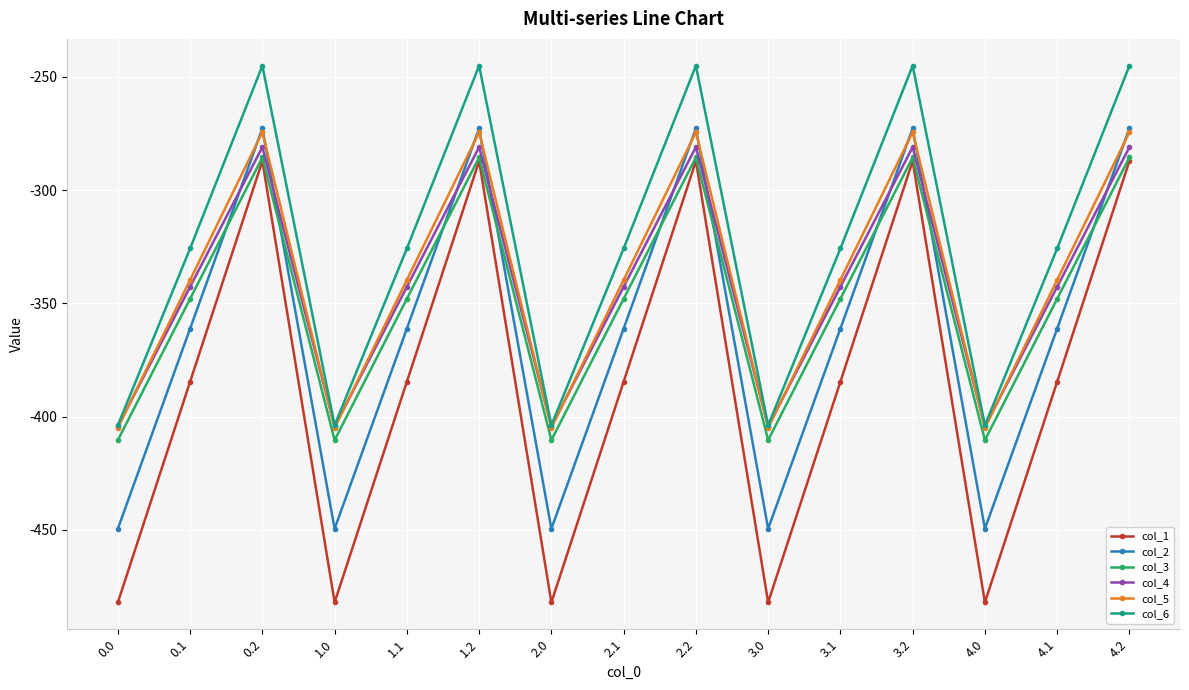

Between 1.1 and 4.0, which series saw the biggest shift?

col_1